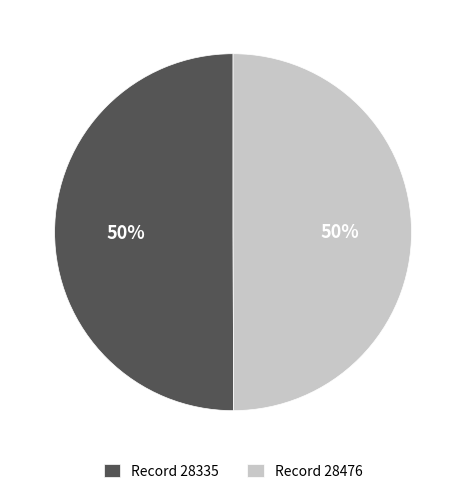

Approximately how many times larger is the value at Record 28335 compared to Record 28476?

1.0